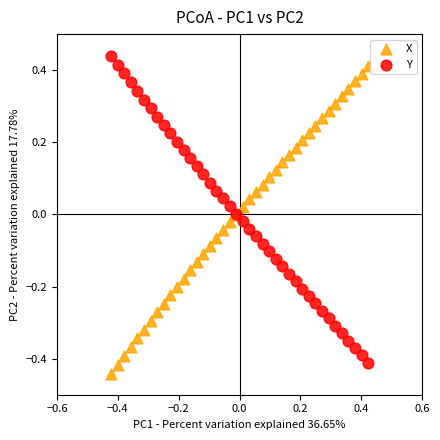

What are all the series names shown in the legend?

X, Y